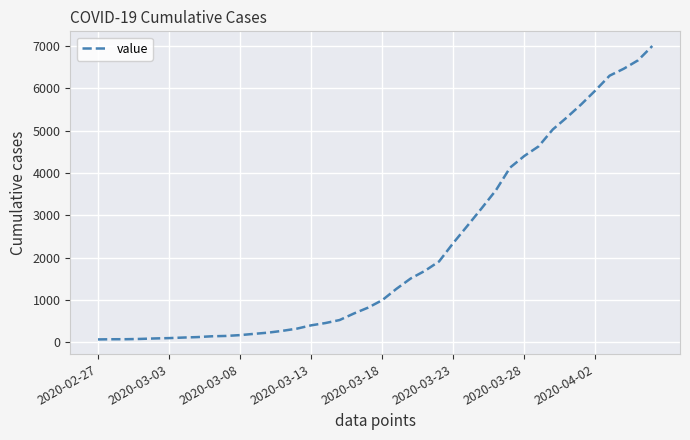

What is the greatest value displayed?

7001